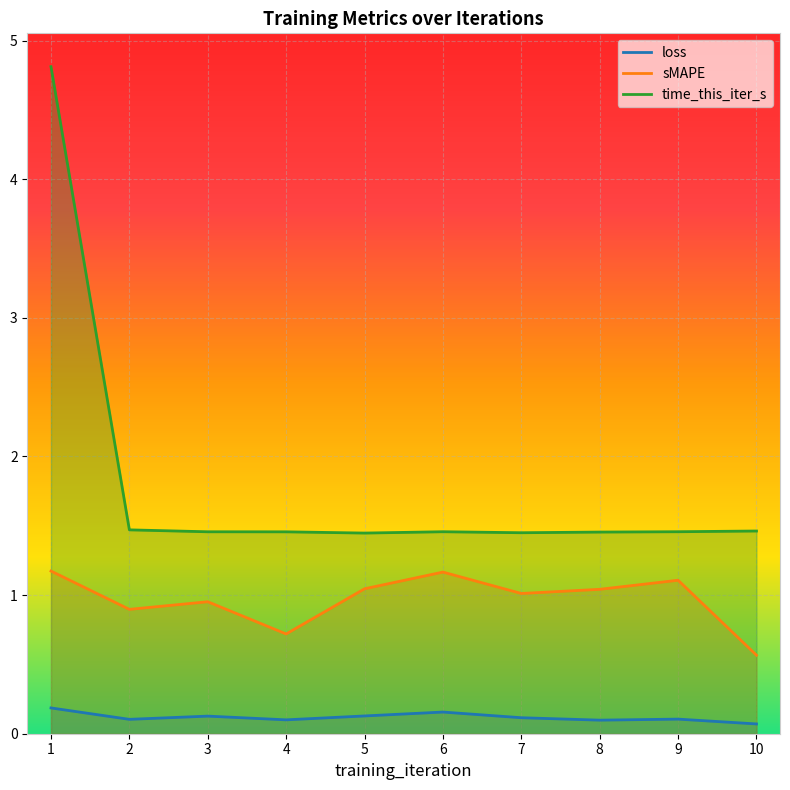

What are all the series names shown in the legend?

loss, sMAPE, time_this_iter_s